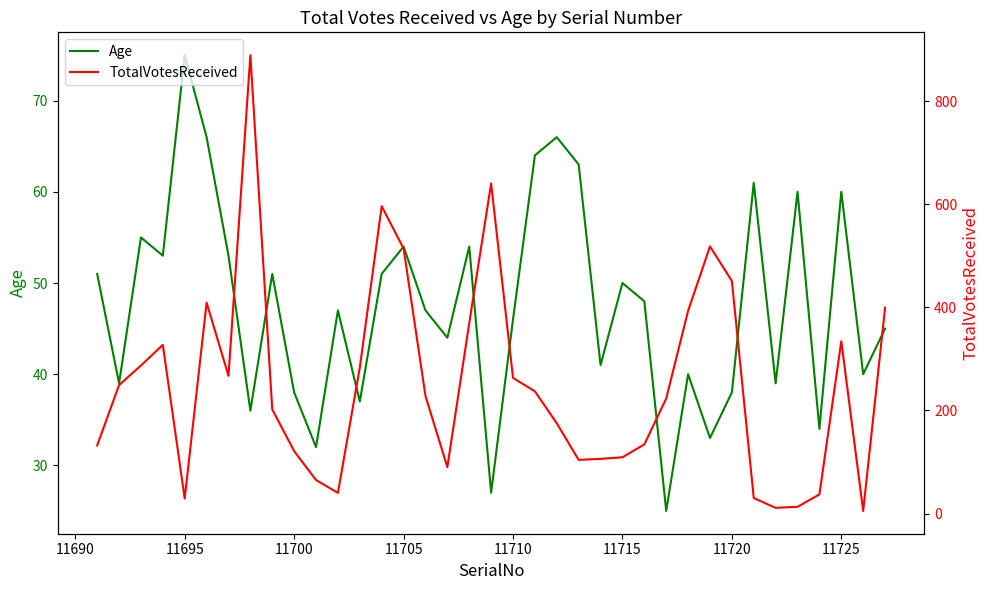

What is the value of the TotalVotesReceived point at the 14th from the left?

596